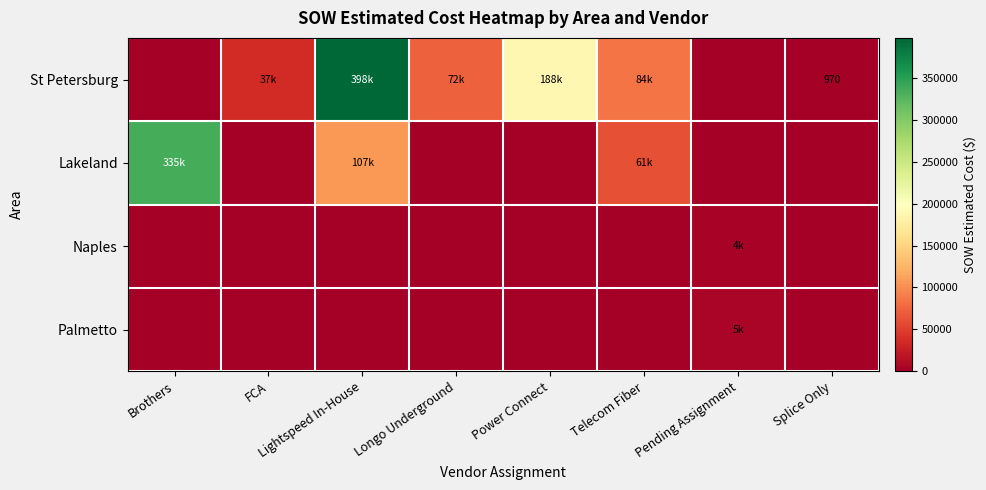

What is the sum of all Naples values?

3994.5